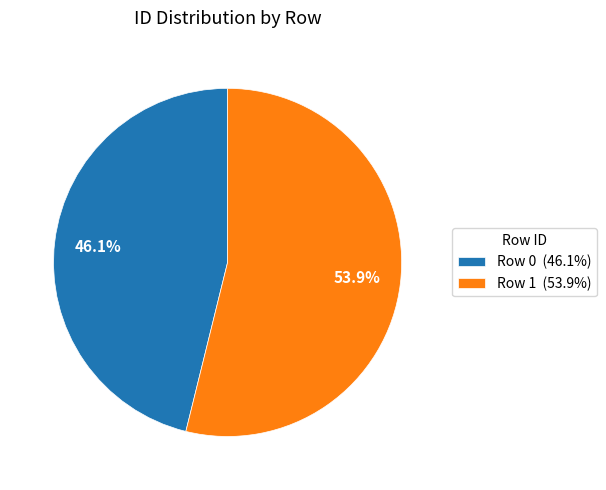

How many segments does this pie chart have?

2